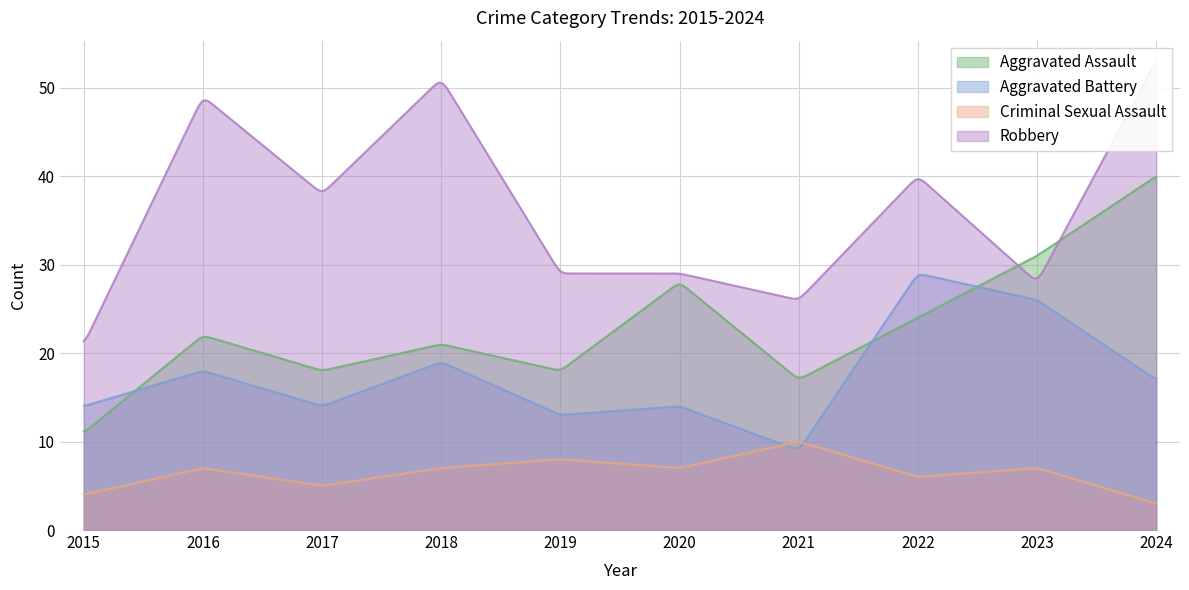

At which label is Aggravated Battery closest to 19?

2018